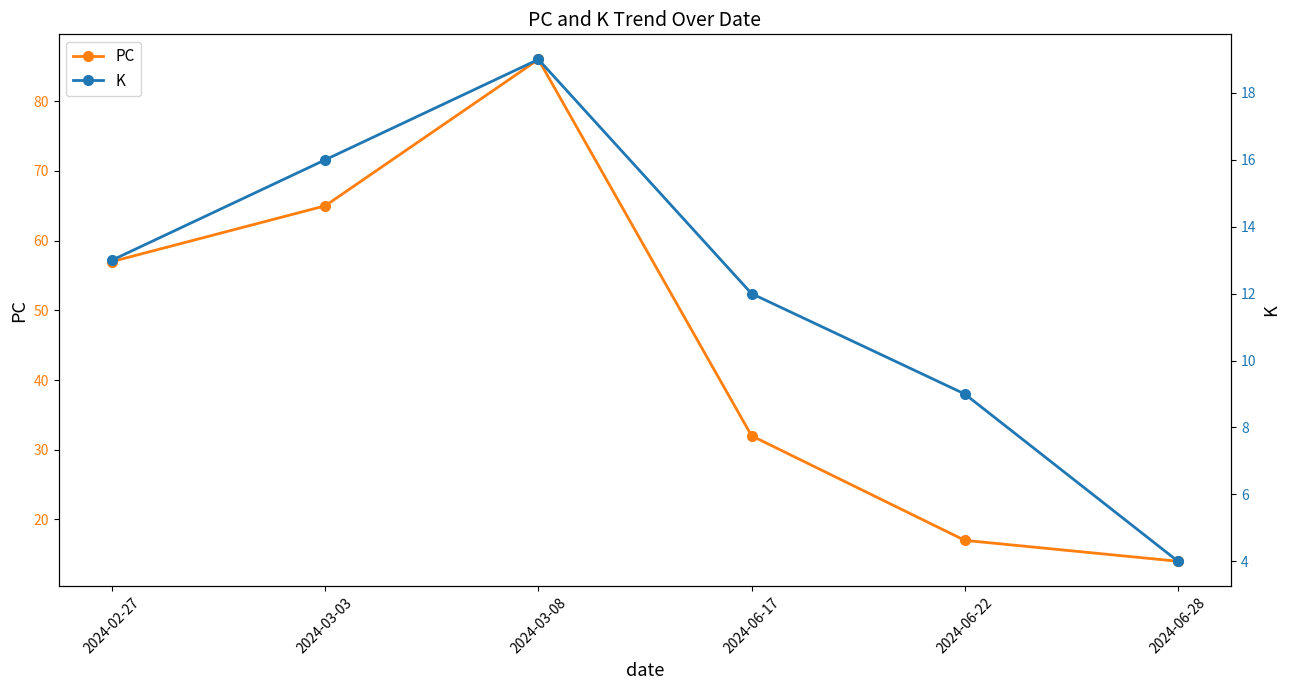

How many series are shown in this chart?

2